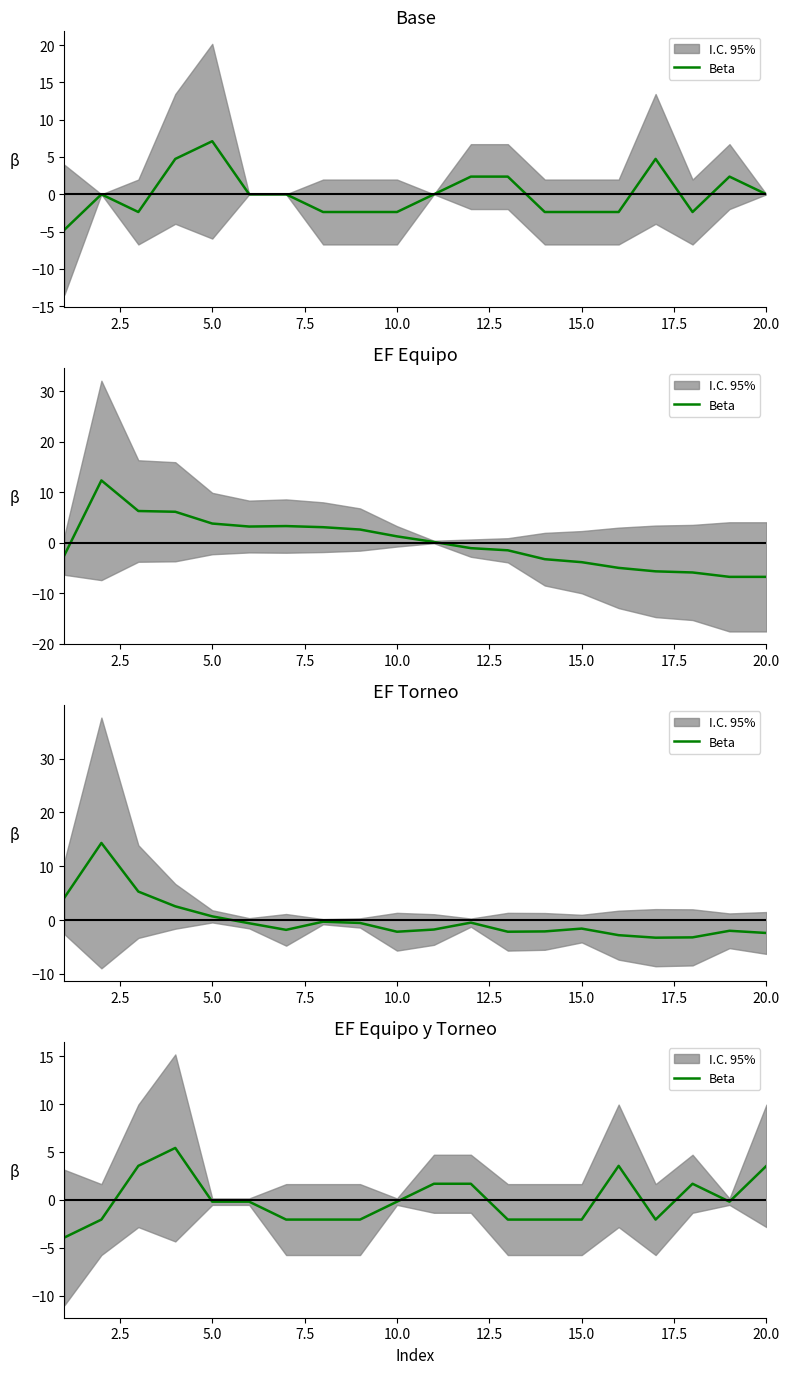

At which label does the data first exceed 0?

5.0